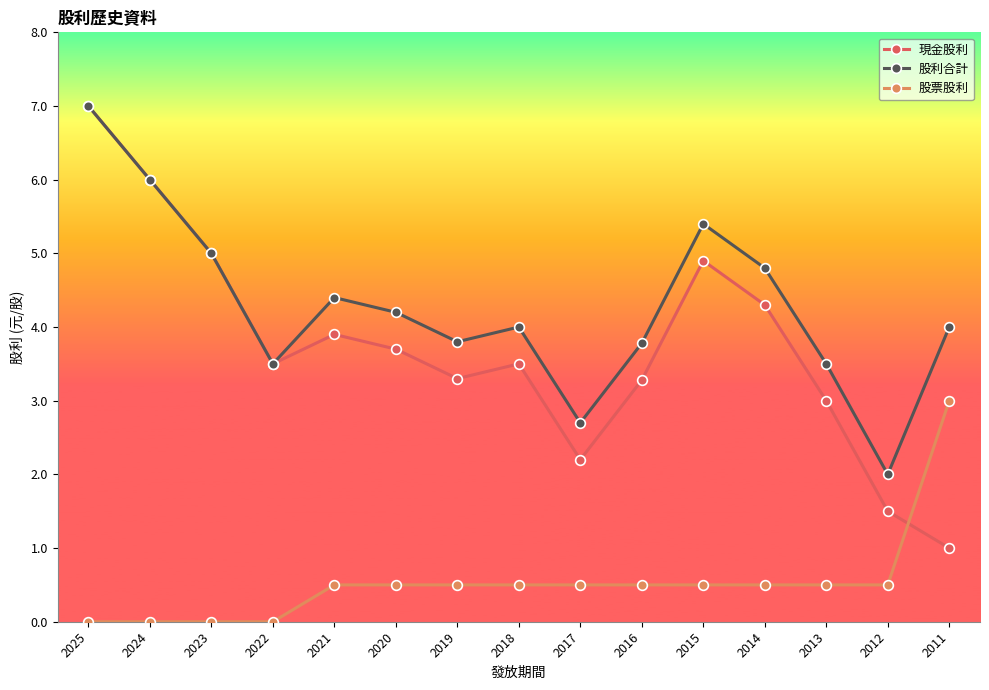

Between which two adjacent categories do 股票股利 and 現金股利 first intersect?

2012 and 2011